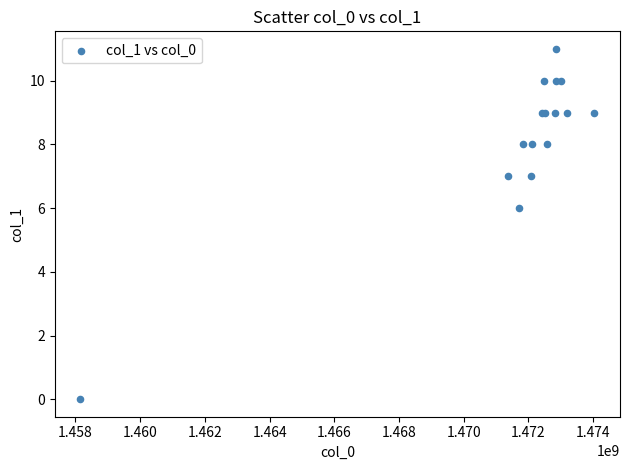

What Y value in the scatter plot is closest to 5?

6